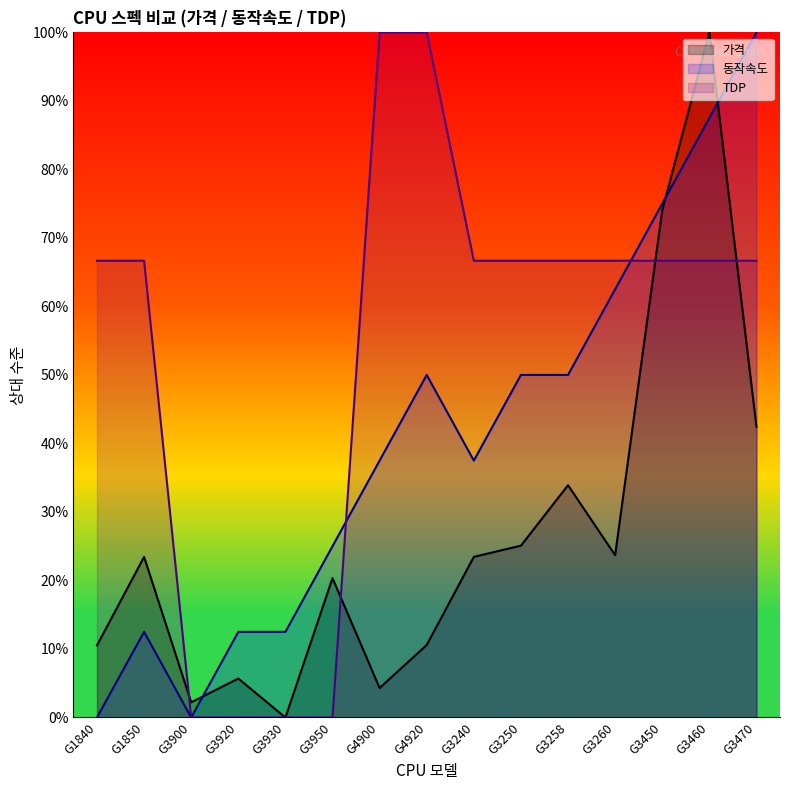

List the series in order of their overall mean, lowest first.

가격, 동작속도, TDP